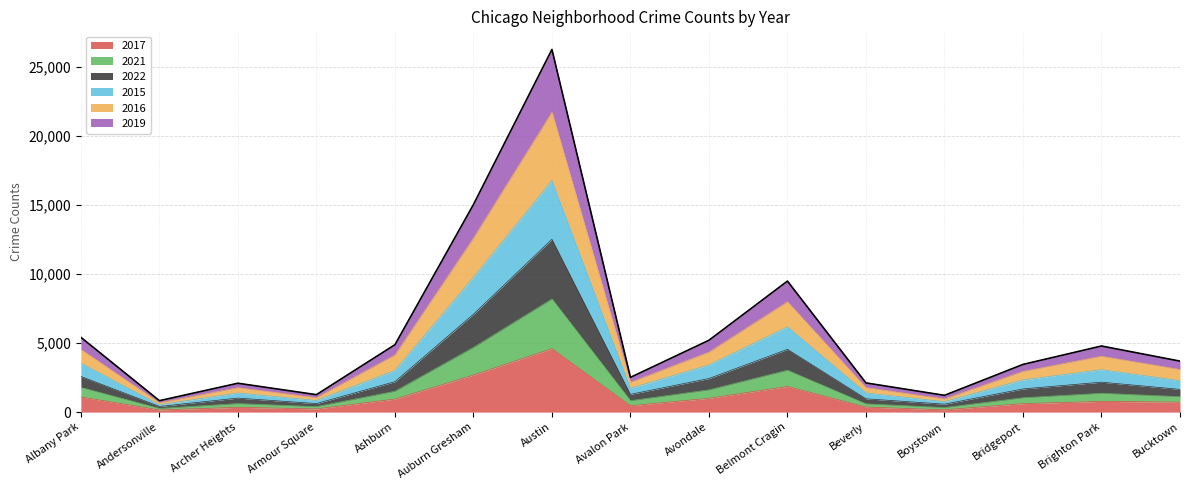

What is the total value across all series at Albany Park?

5412